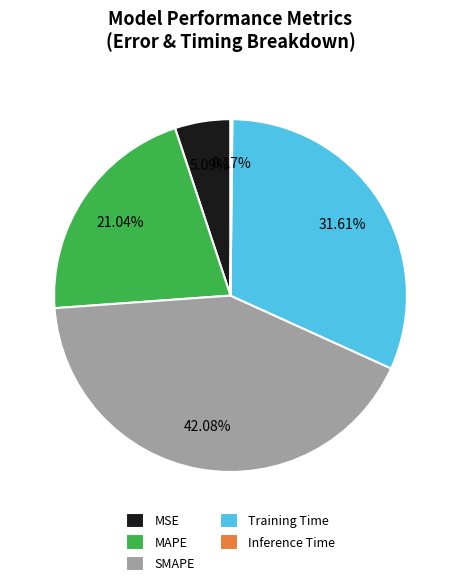

Do Training Time and MSE together represent more than half of the pie?

No